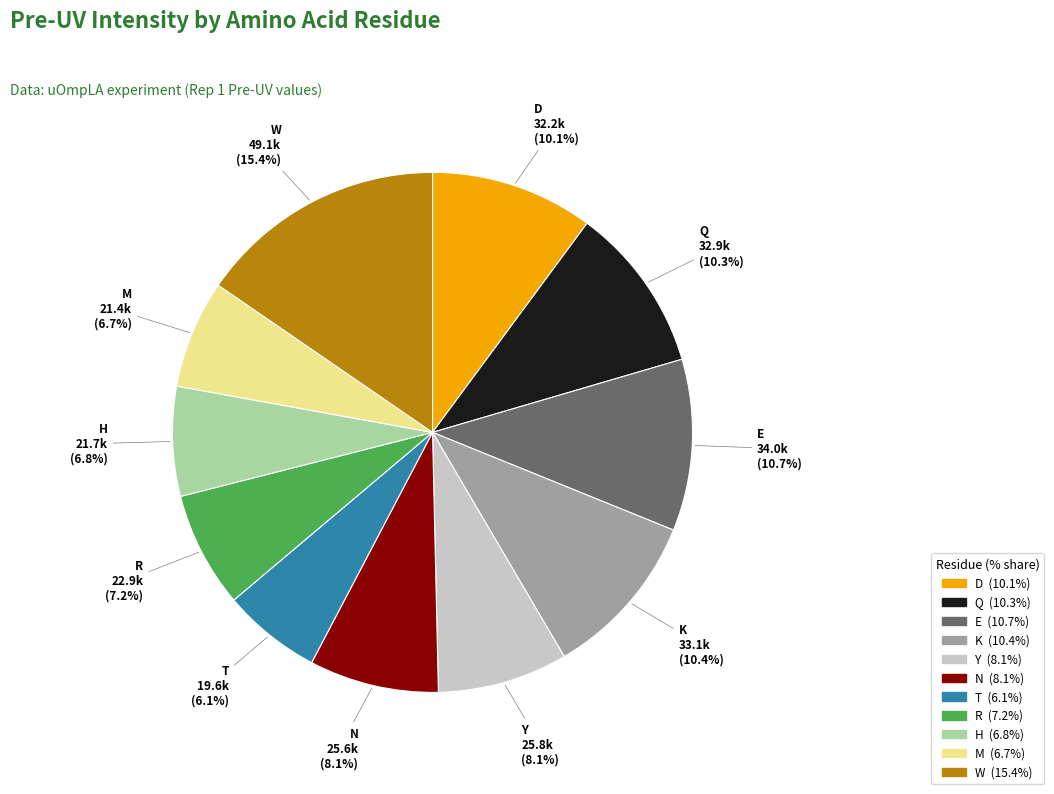

Is it true that D is 10% of the pie?

True